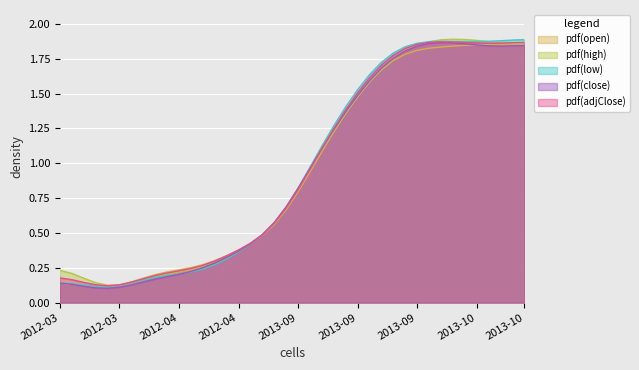

The close series shows 2.6 at 2013-10. True or false?

False